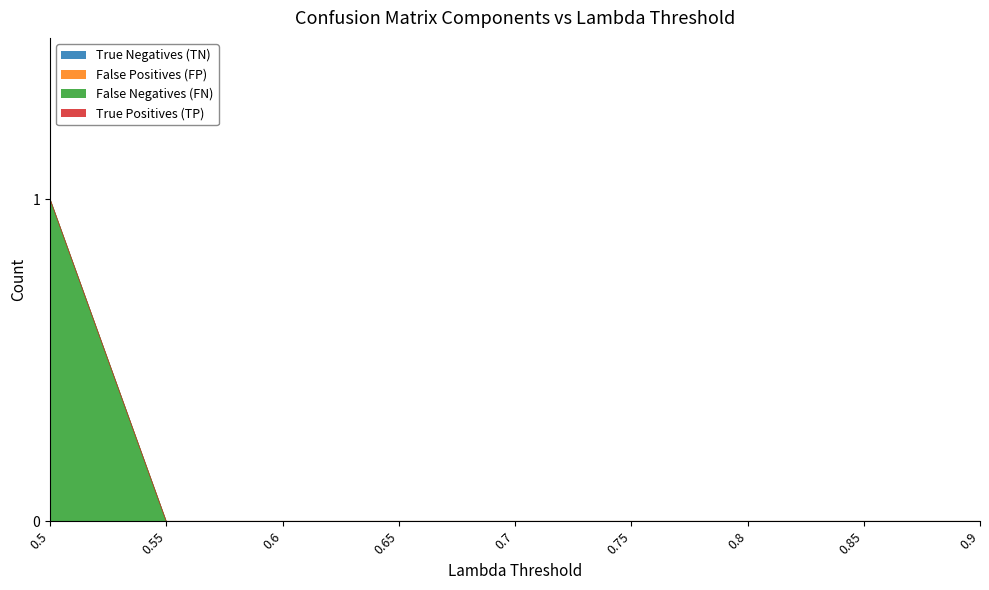

What are all the series names shown in the legend?

True Negatives (TN), False Positives (FP), False Negatives (FN), True Positives (TP)